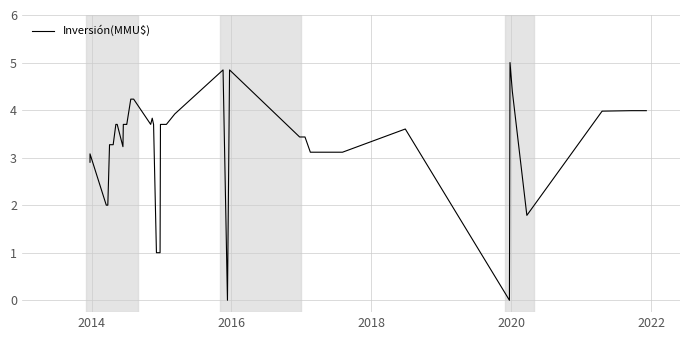

Count the number of data series in this chart.

1